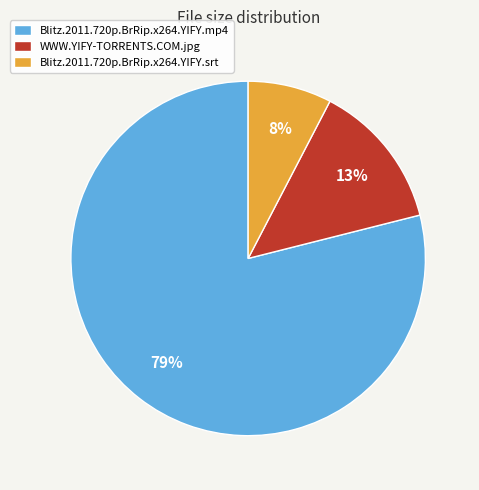

Which has a higher value, Blitz.2011.720p.BrRip.x264.YIFY.srt or WWW.YIFY-TORRENTS.COM.jpg?

WWW.YIFY-TORRENTS.COM.jpg